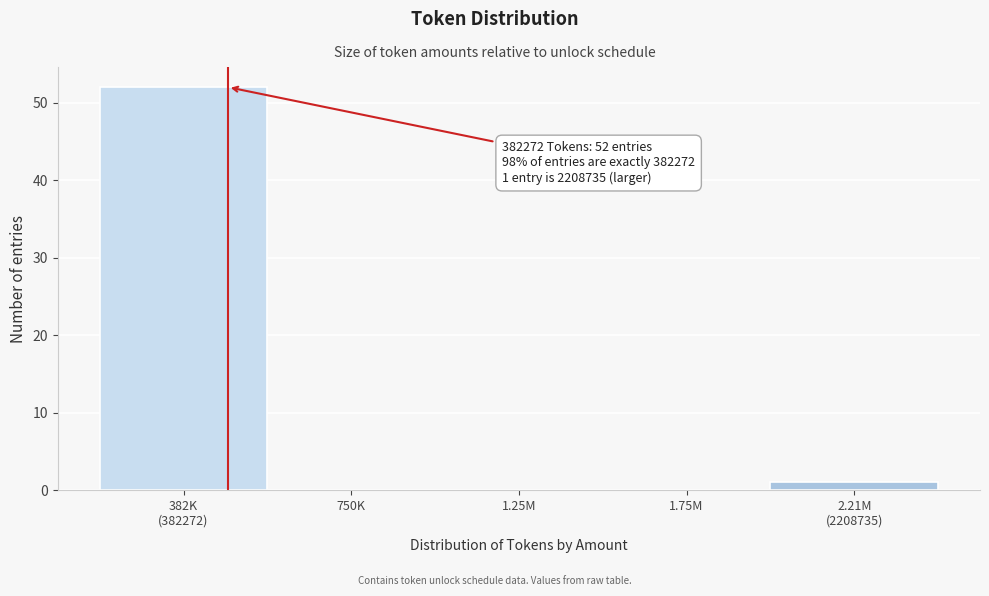

What is the maximum value shown in the chart?

52